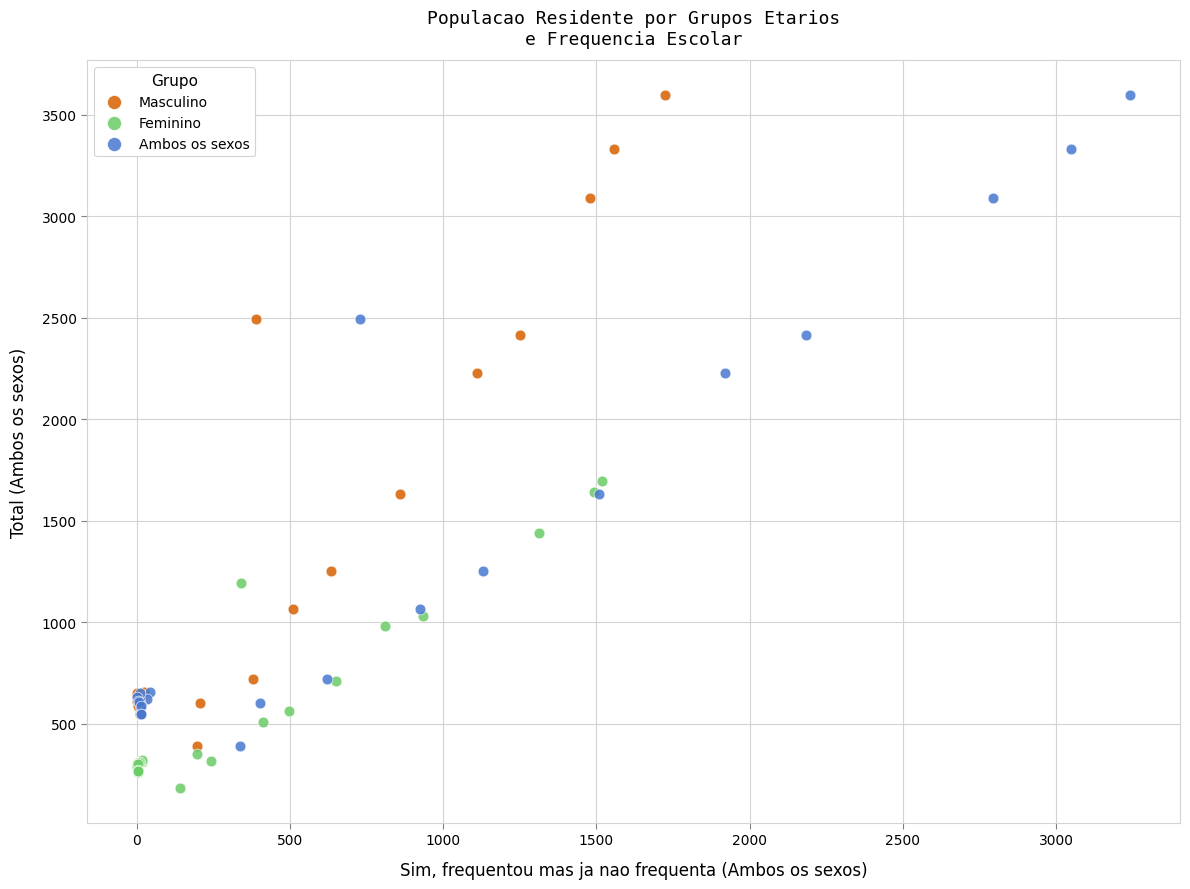

Which series contains the lowest Y value?

Feminino